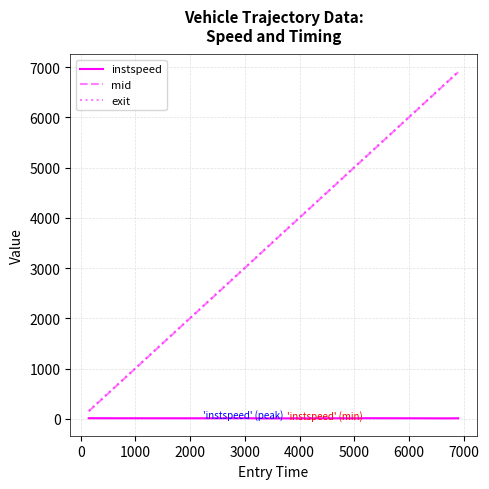

Which series has the widest spread of values?

exit